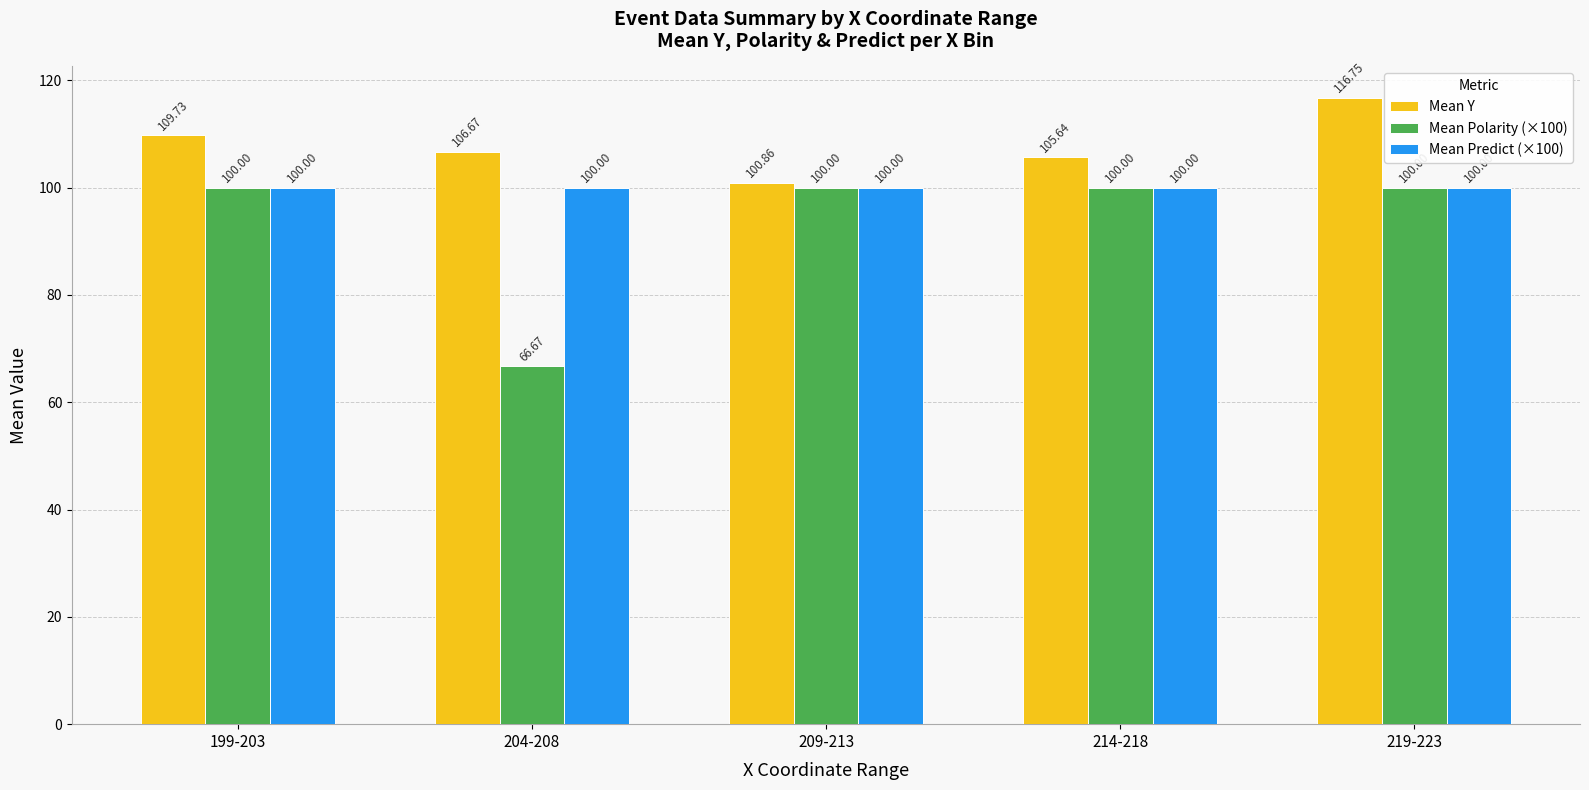

The Mean Polarity (×100) series shows 100.0 at 219-223. True or false?

True